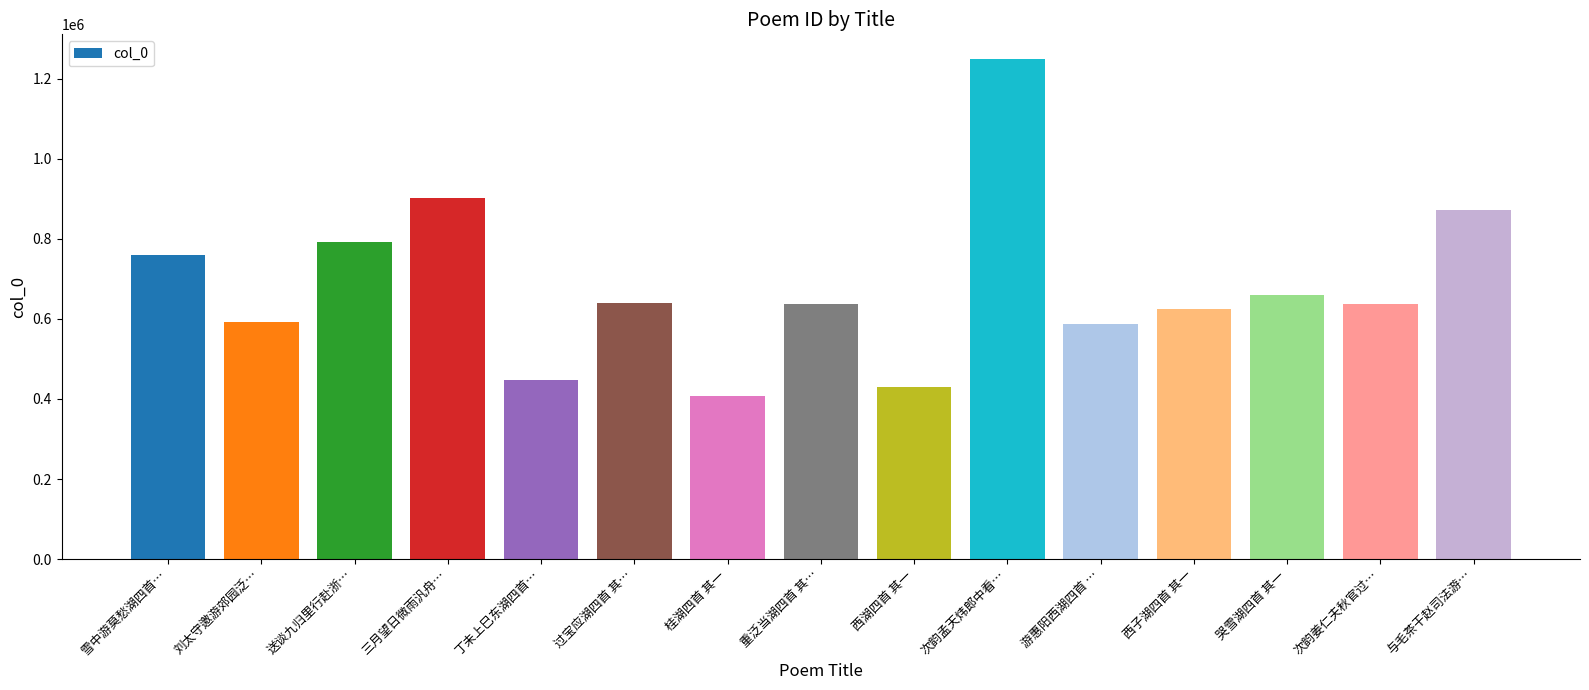

What is the difference between the maximum and minimum values?

841069